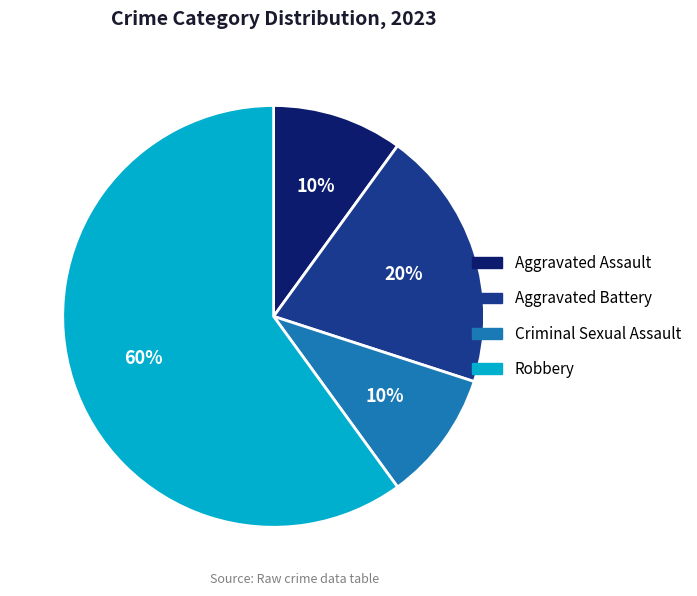

Which category accounts for the majority?

Robbery